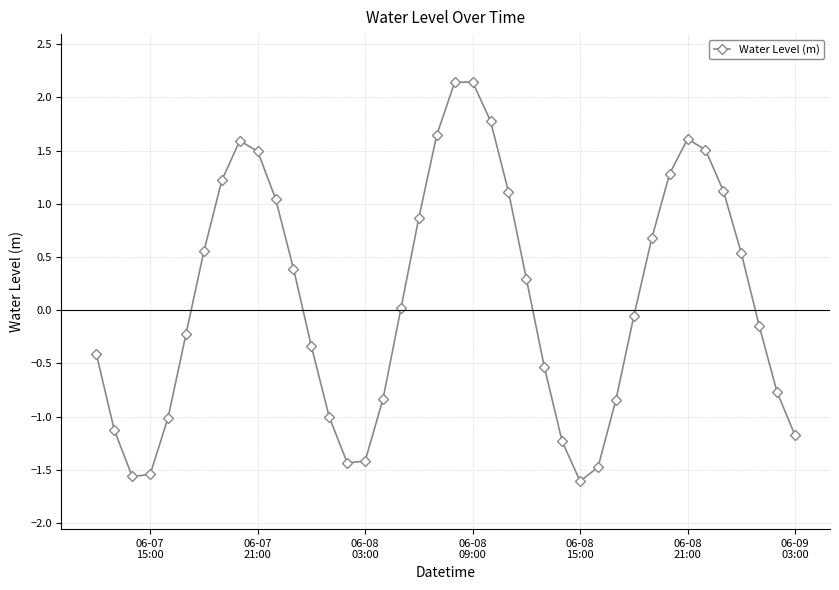

What is the difference between the second highest and second lowest values?

3.7